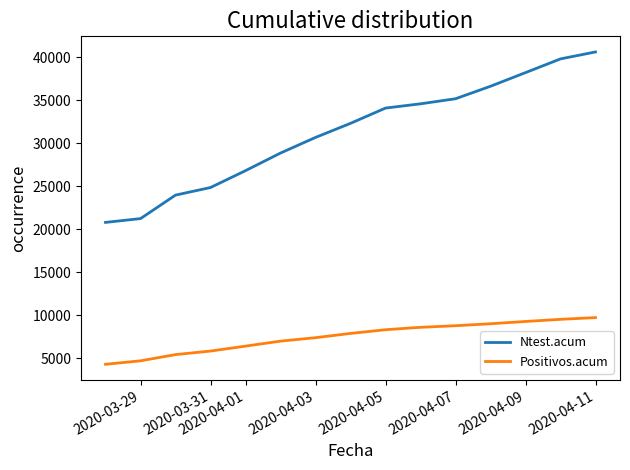

How many distinct data groups are displayed?

2